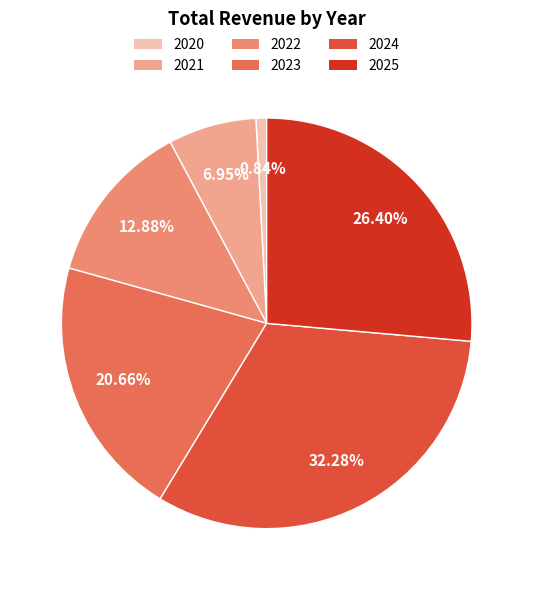

Does 2023 represent more than half of the total?

No